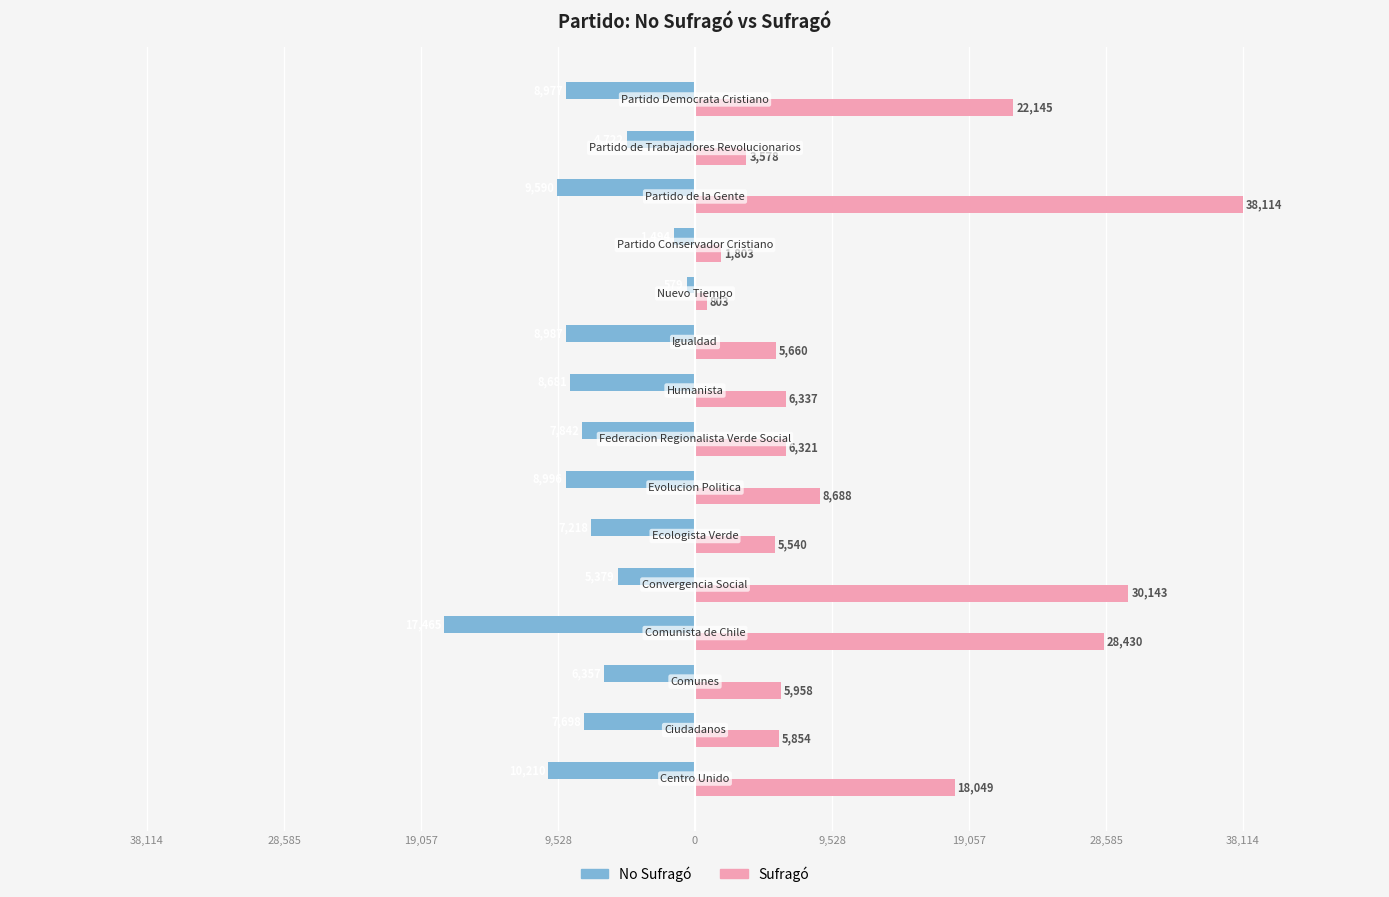

What are all the series names shown in the legend?

No Sufragó, Sufragó